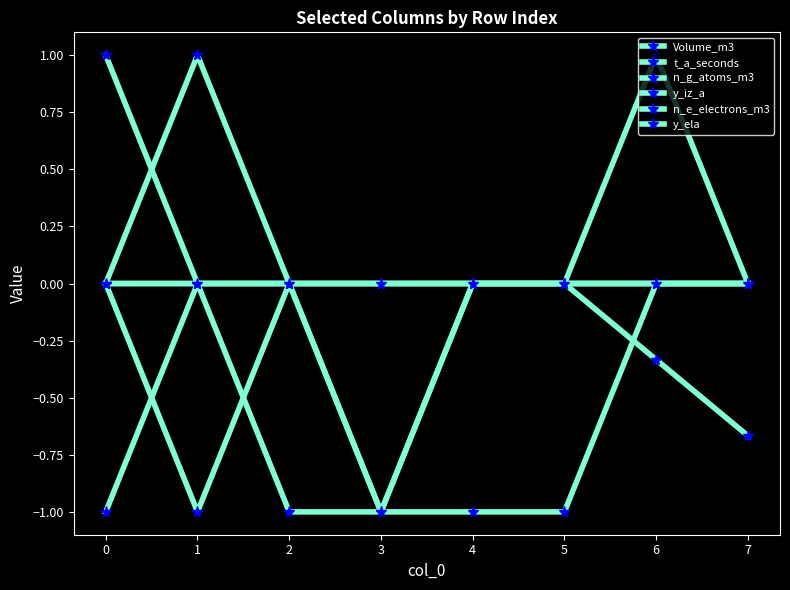

List the labels in order of y_ela value, largest first.

1, 0, 2, 3, 4, 5, 6, 7